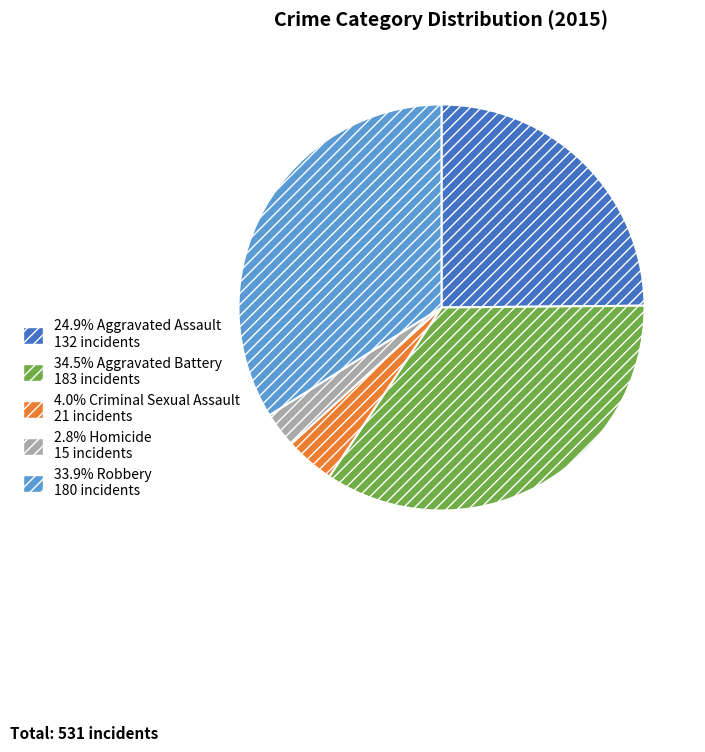

Is there a majority slice in this chart?

No